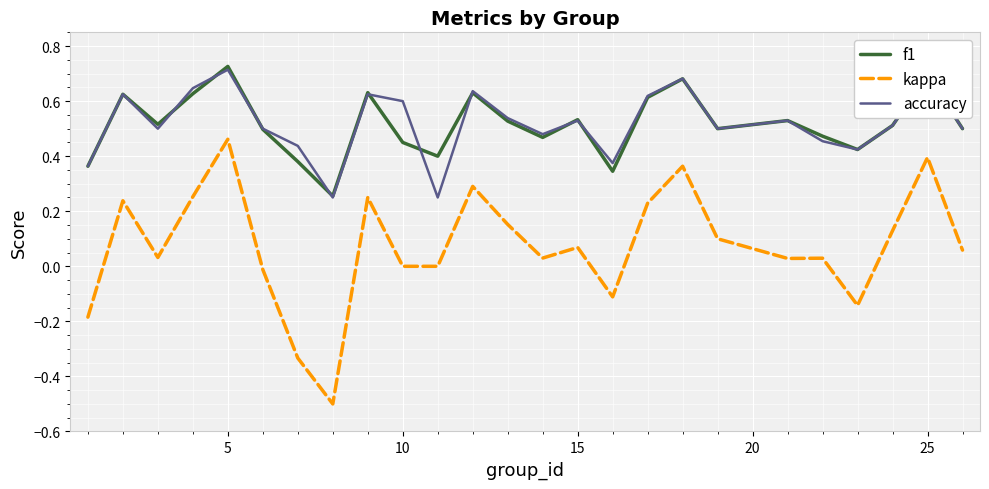

True or false: accuracy and kappa cross at least once.

False